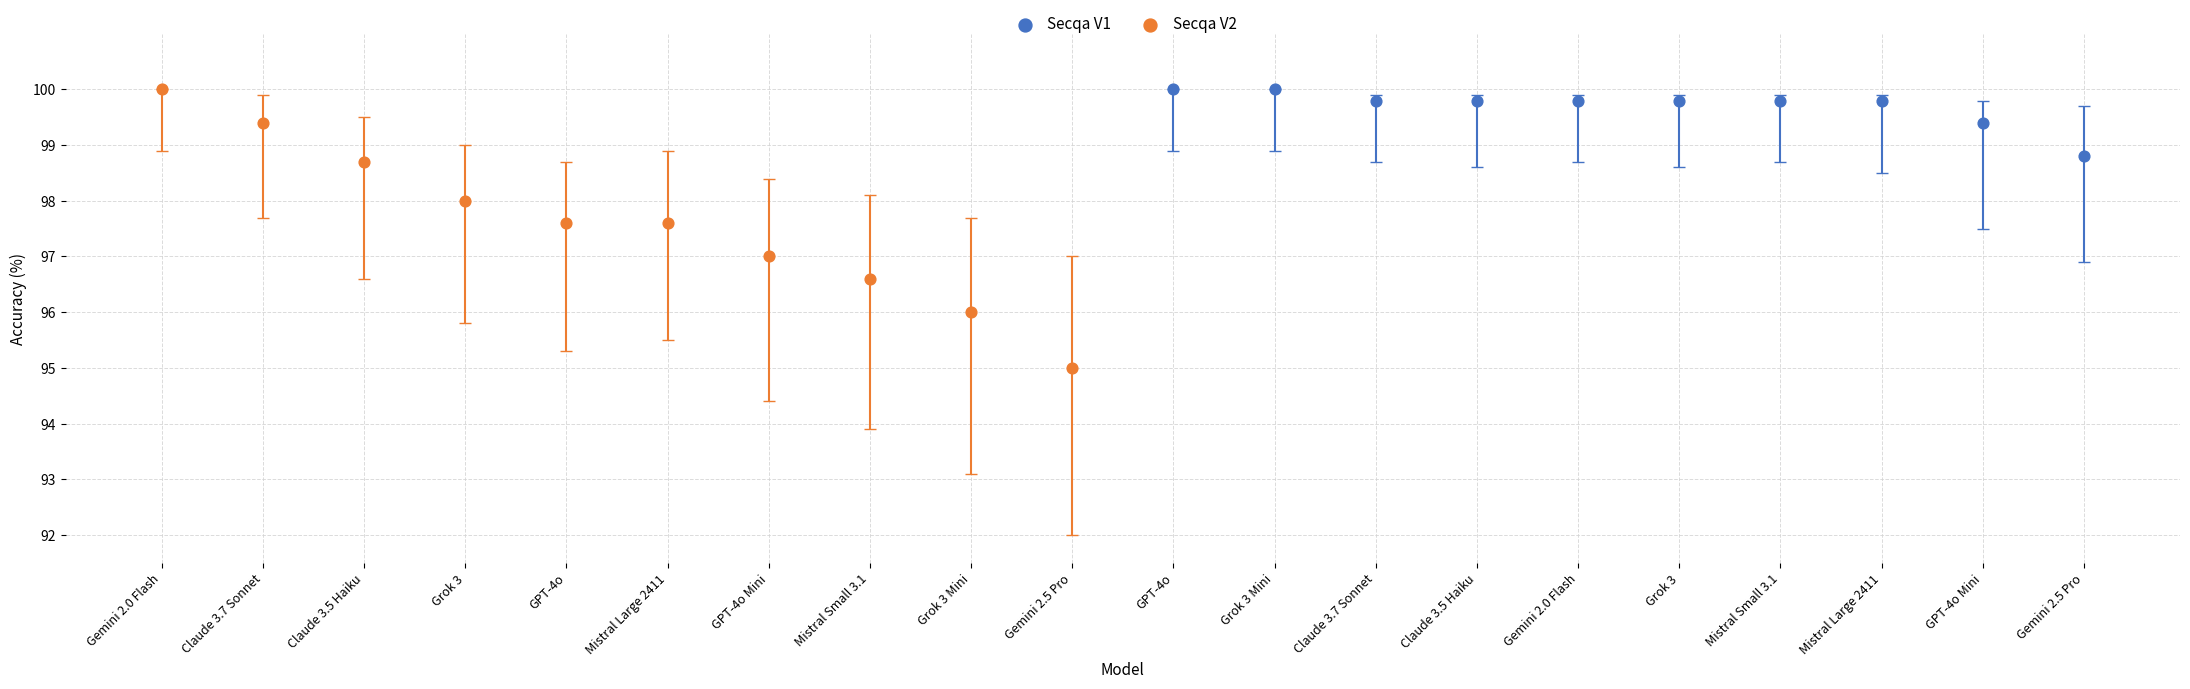

Which series has the widest spread of Y values?

Secqa V2